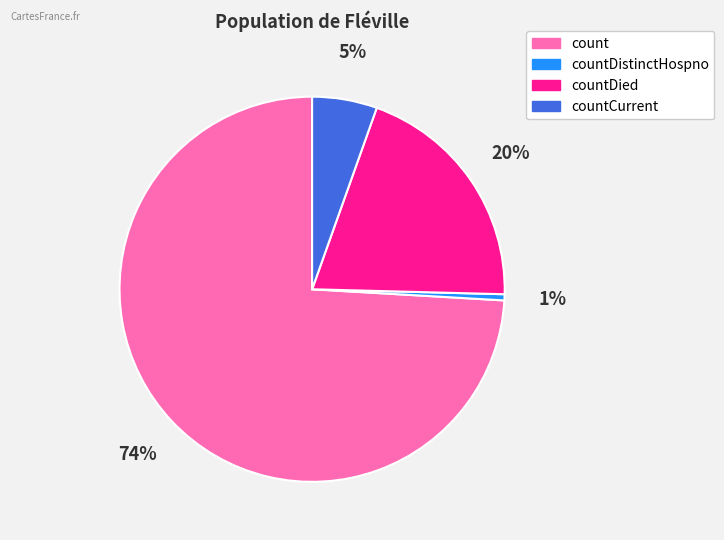

True or false: countCurrent accounts for 20% of the total.

False